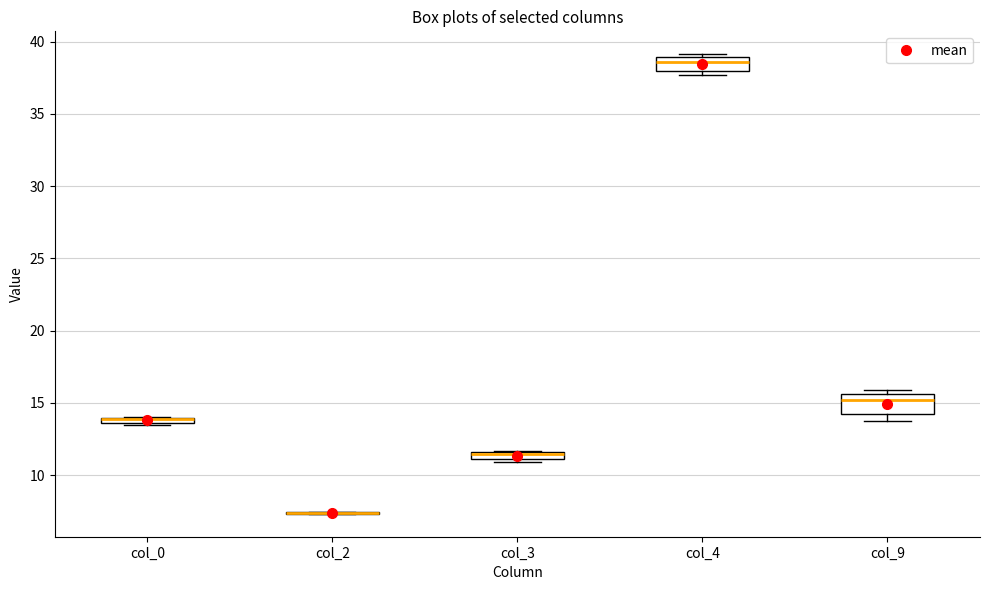

Where is the lower edge of the box for col_0 on the y-axis? The values are not printed on the chart, so give them approximately, as read against the axis.

13.5